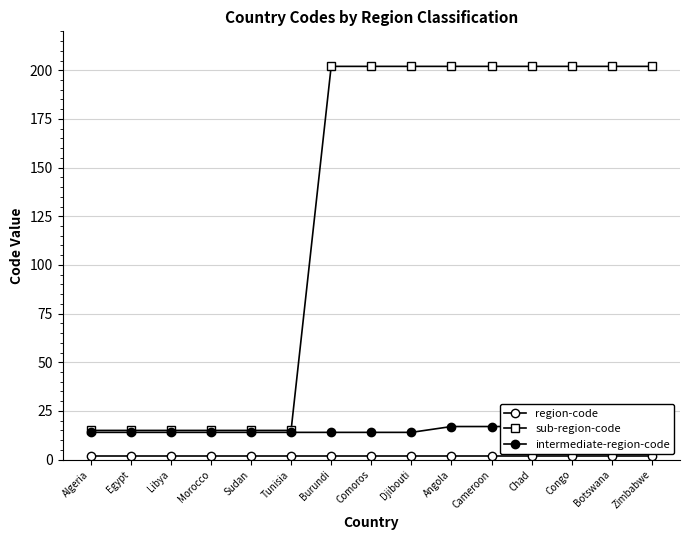

Read the sub-region-code value at Djibouti, to the nearest 10.

200